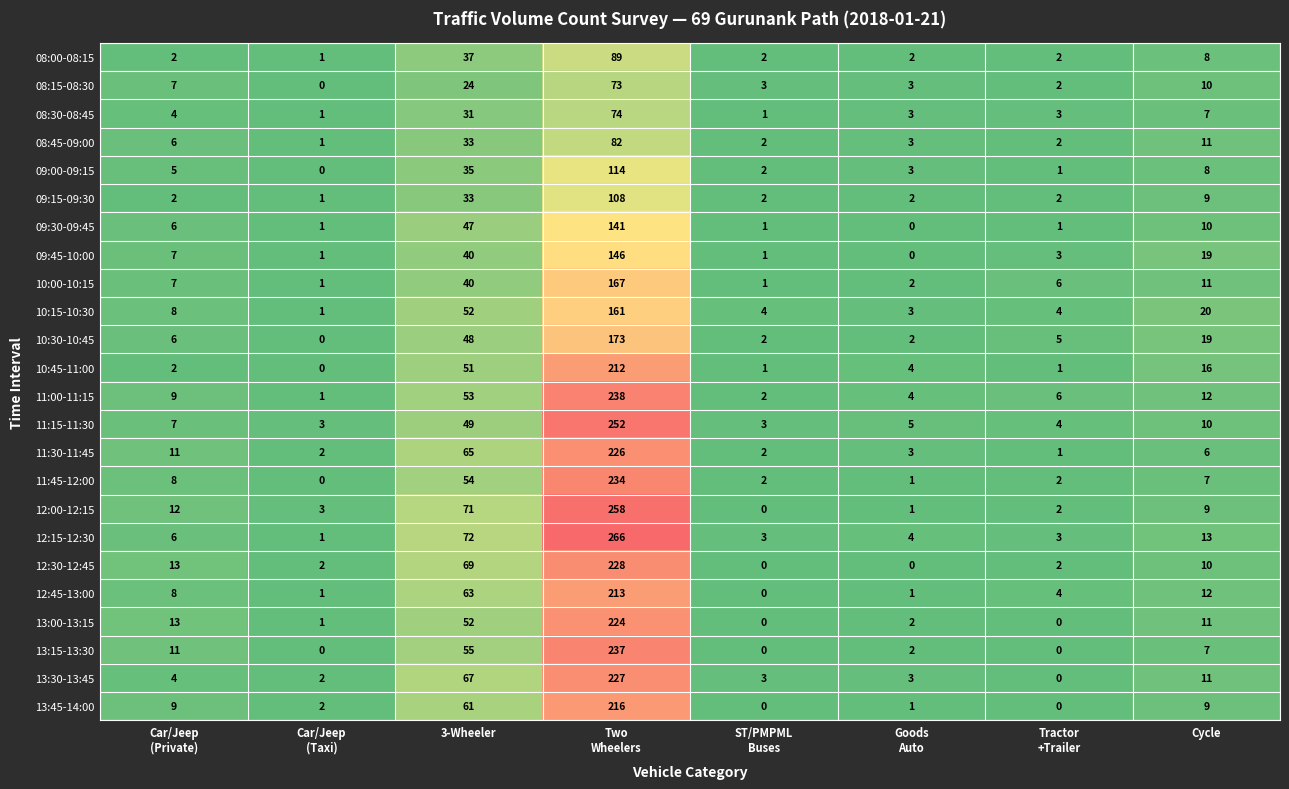

What is the difference between the second highest and second lowest values in the 10:15-10:30 series?

49